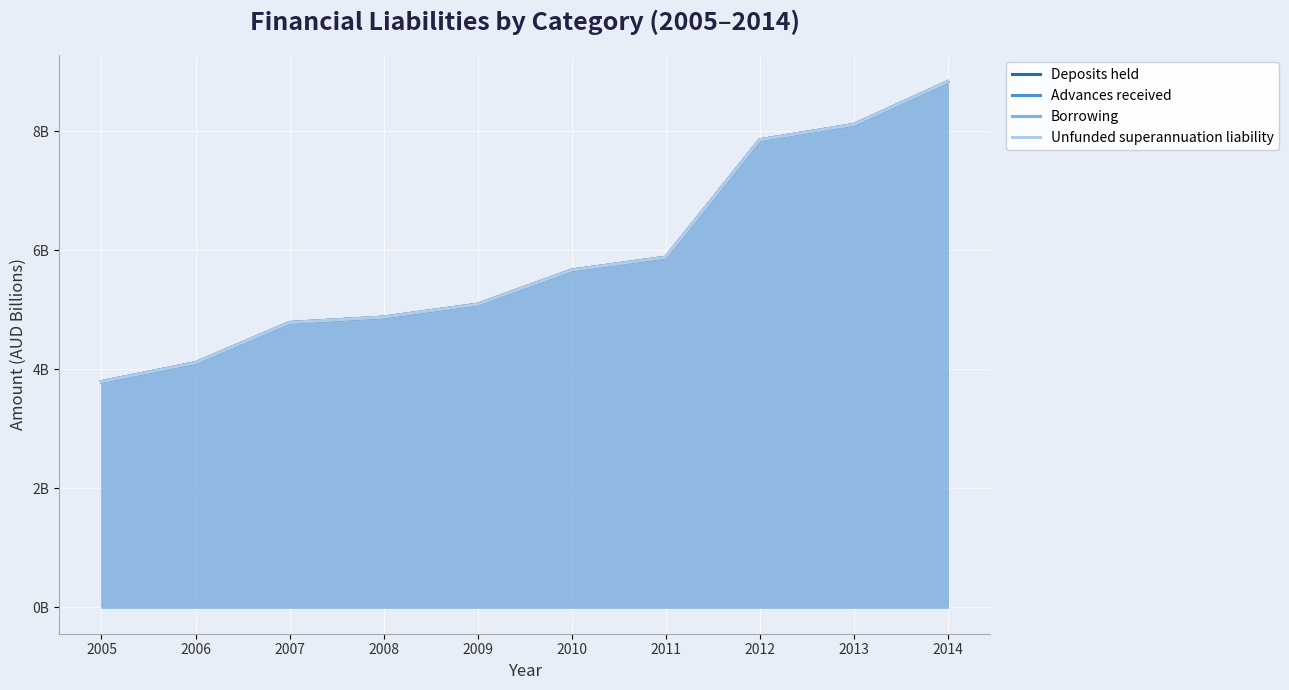

True or false: Advances received and Deposits held cross at least once.

False